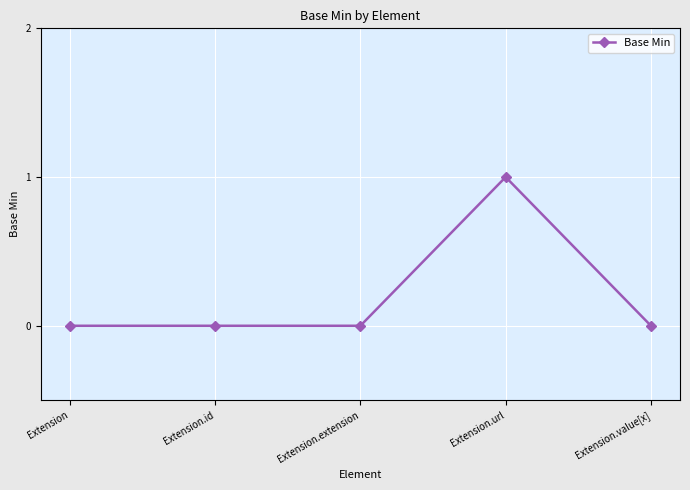

Reading left to right, transcribe all the data shown in this chart.

0	0	0	1	0